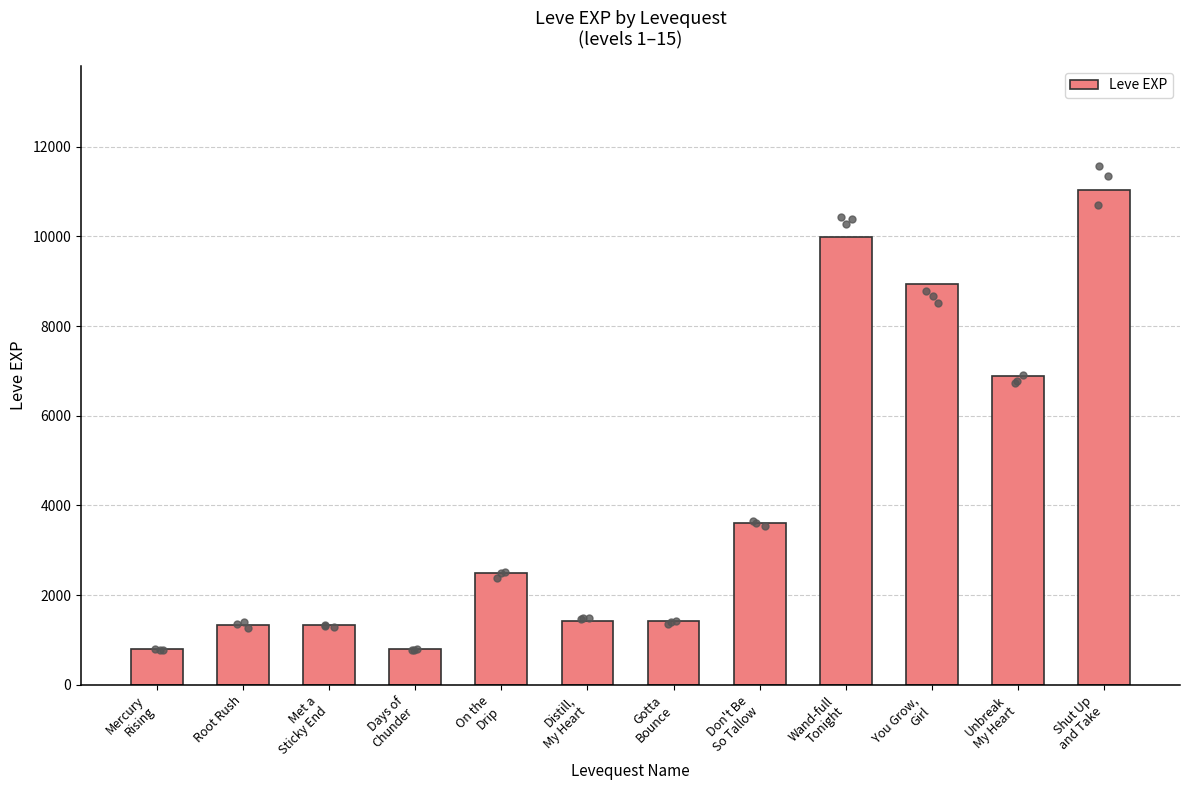

Which has a higher value, Don't Be
So Tallow or Unbreak
My Heart?

Unbreak
My Heart